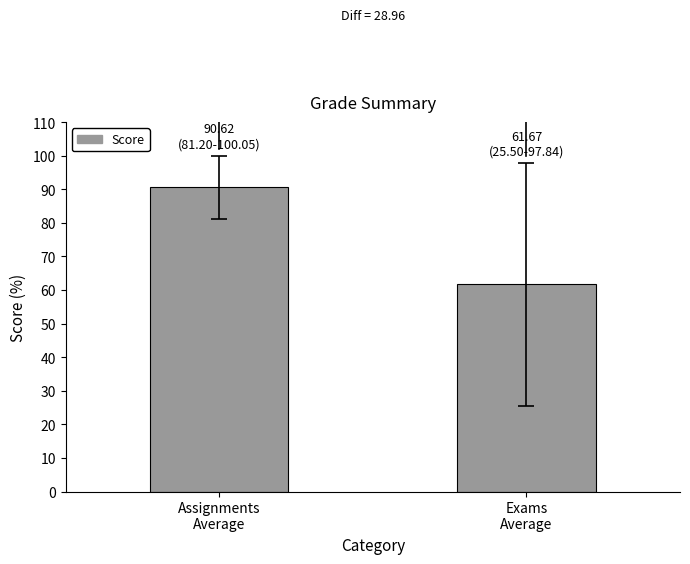

What is the sum of the values at Assignments
Average and Exams
Average?

152.3